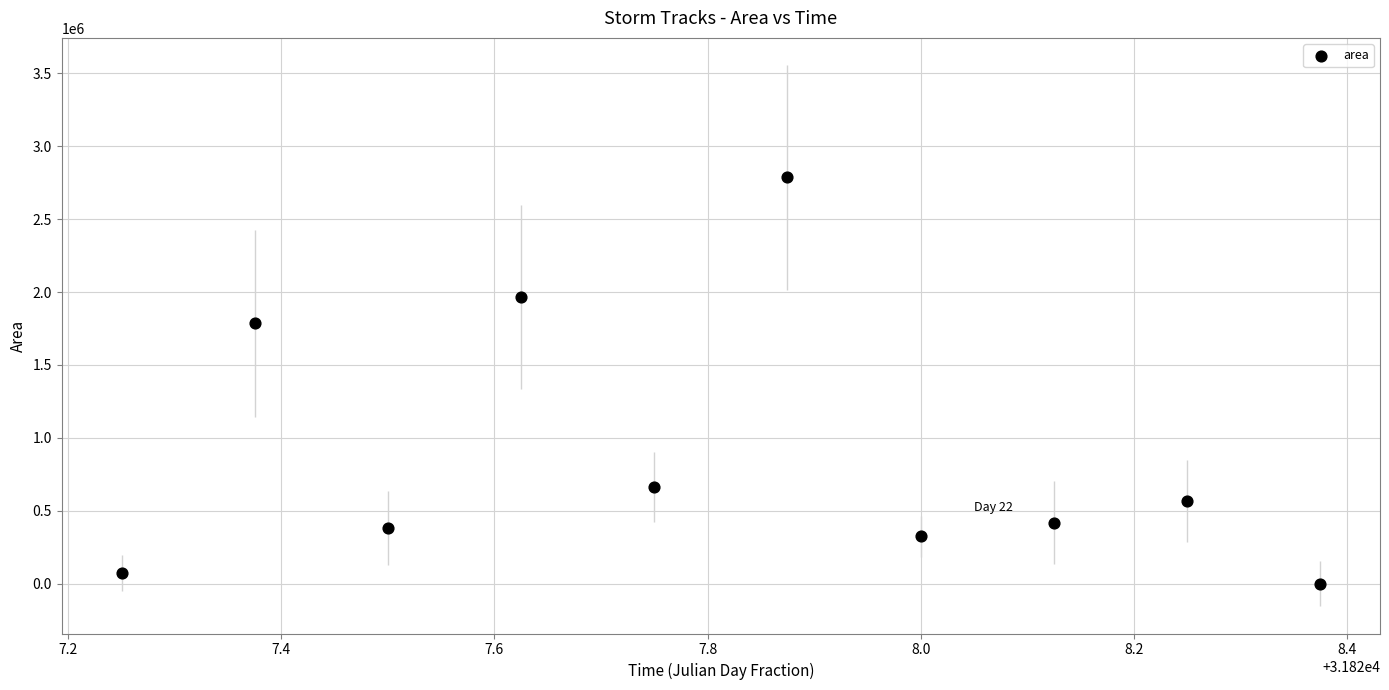

What is the range of Y values (max minus min)?

2786250